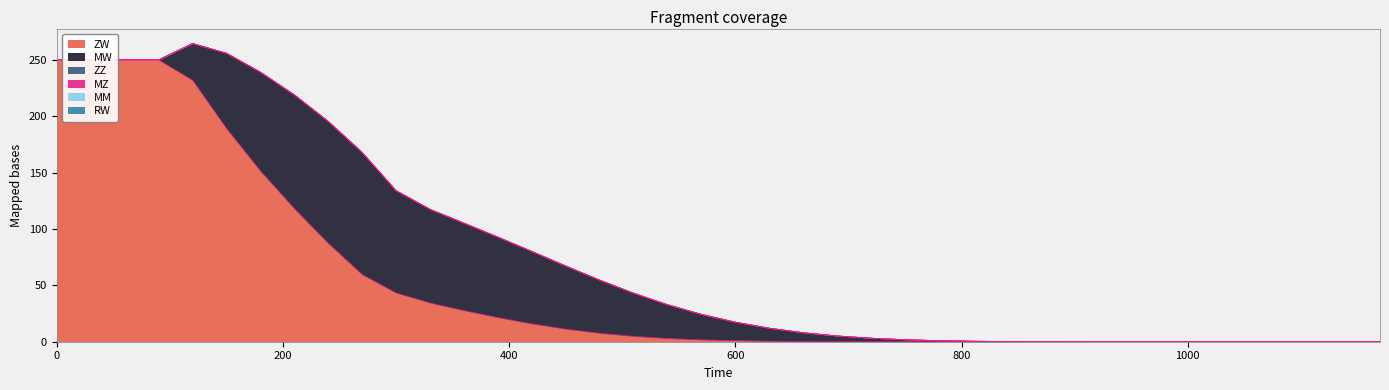

What is the maximum value shown in the chart?

250.0